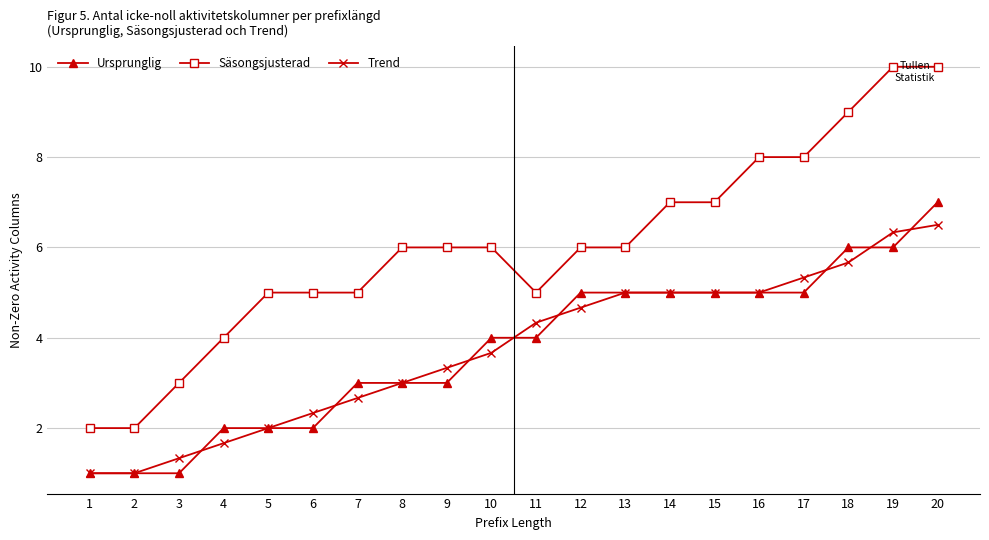

What are all the series names shown in the legend?

Ursprunglig, Säsongsjusterad, Trend